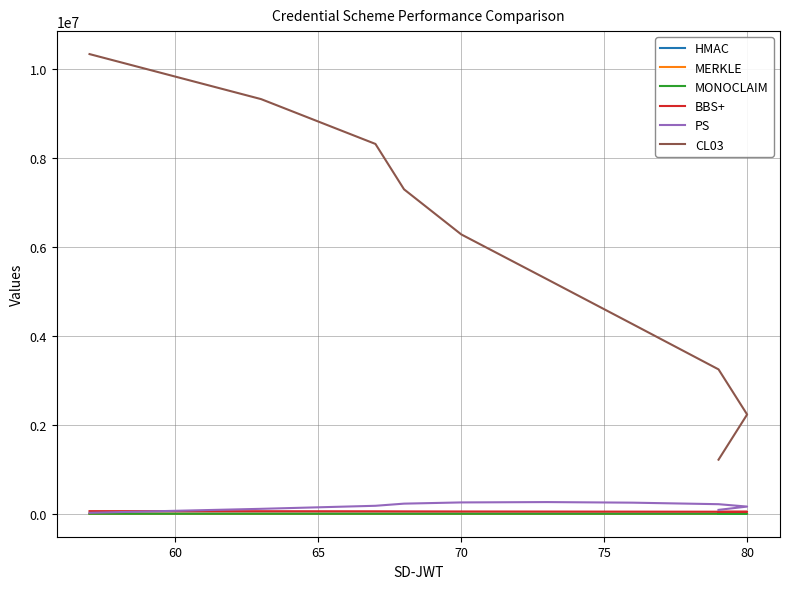

Is the value of BBS+ at 9 greater than the value of CL03 at 7?

No